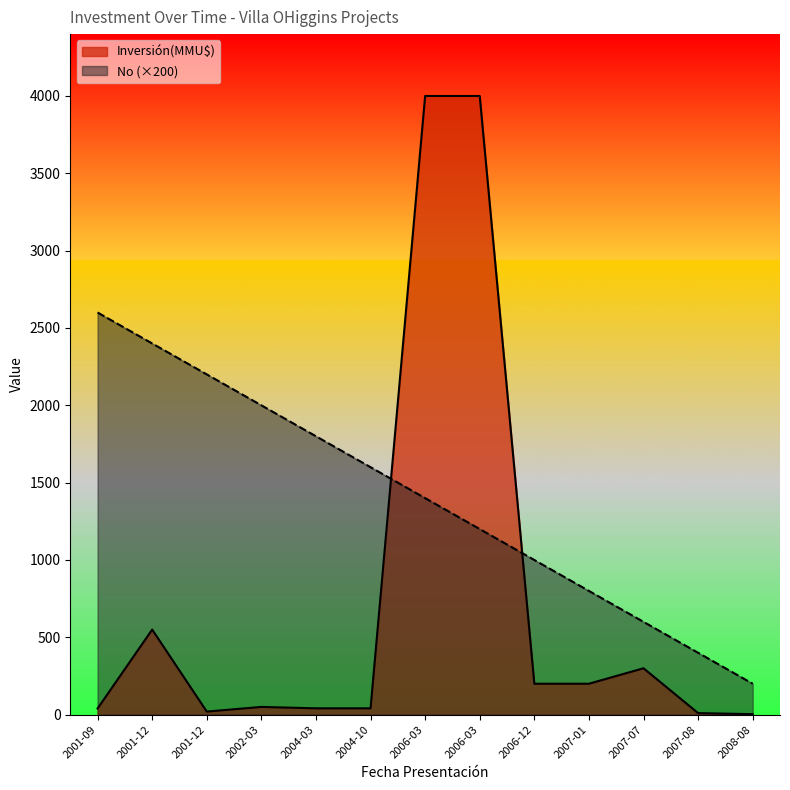

The Inversión(MMU$) series shows 20.0 at 2001-12. True or false?

True